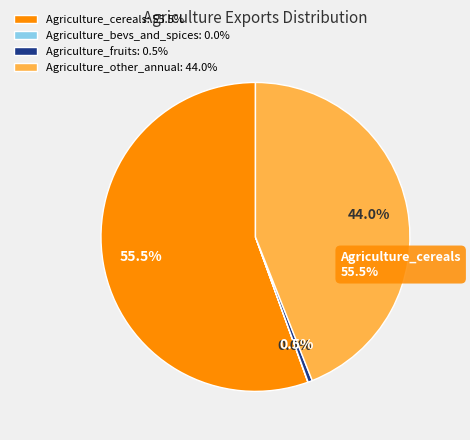

What is the change in value from Agriculture_cereals to Agriculture_fruits?

-4145472.4